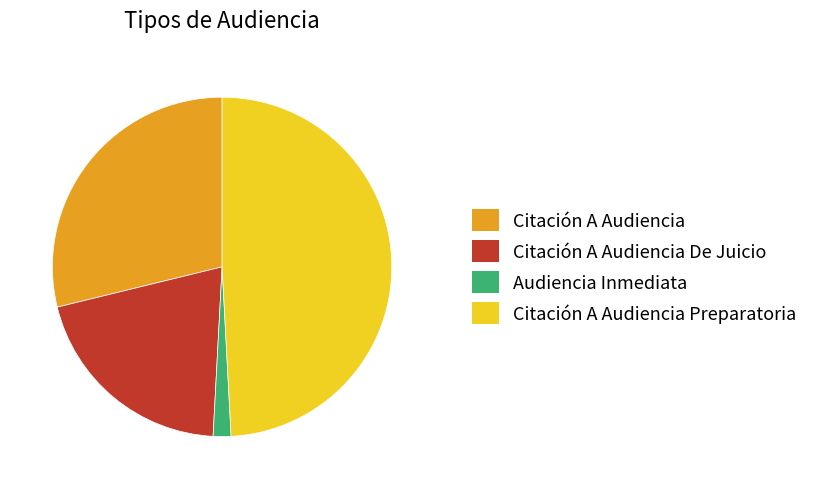

Do Citación A Audiencia Preparatoria and Citación A Audiencia De Juicio together represent more than half of the pie?

Yes